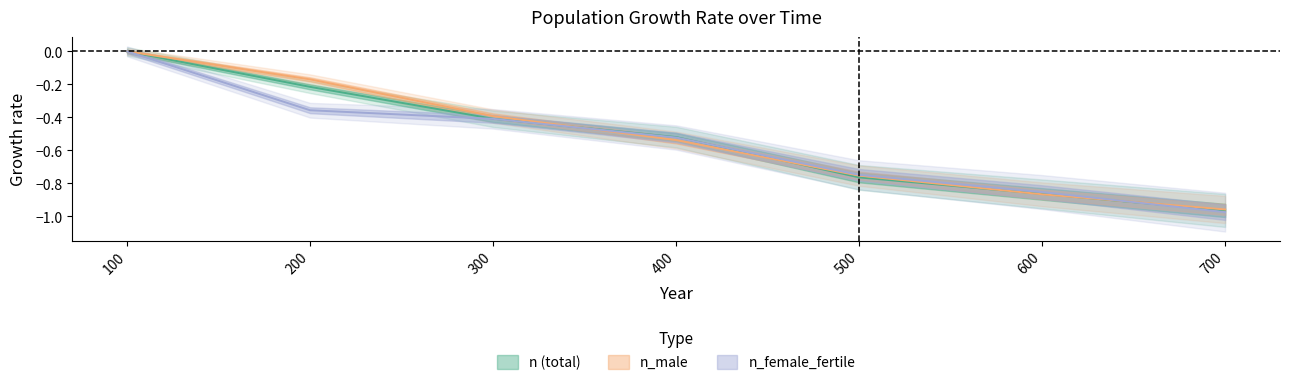

Which series has the widest spread of values?

n_female_fertile